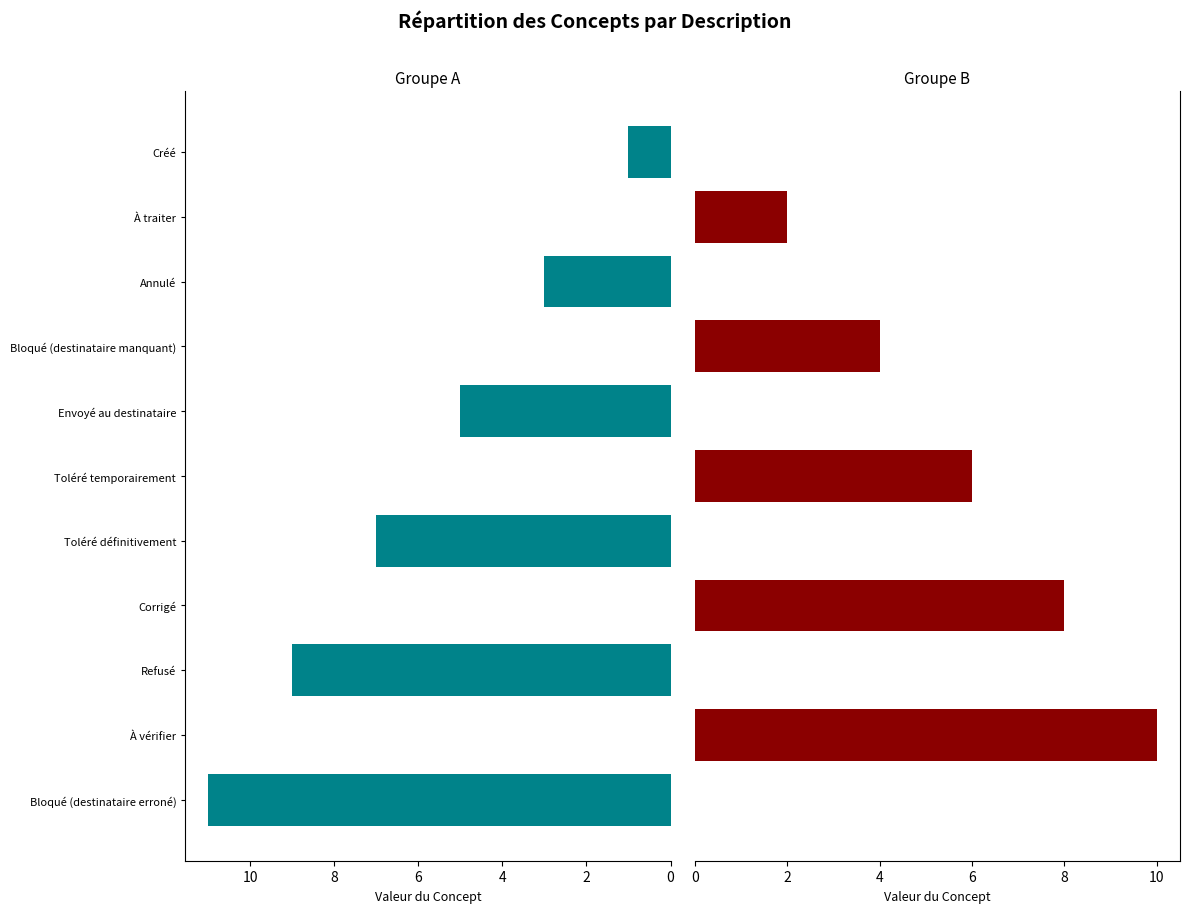

What is the difference between the second highest and second lowest values in the Groupe B series?

8